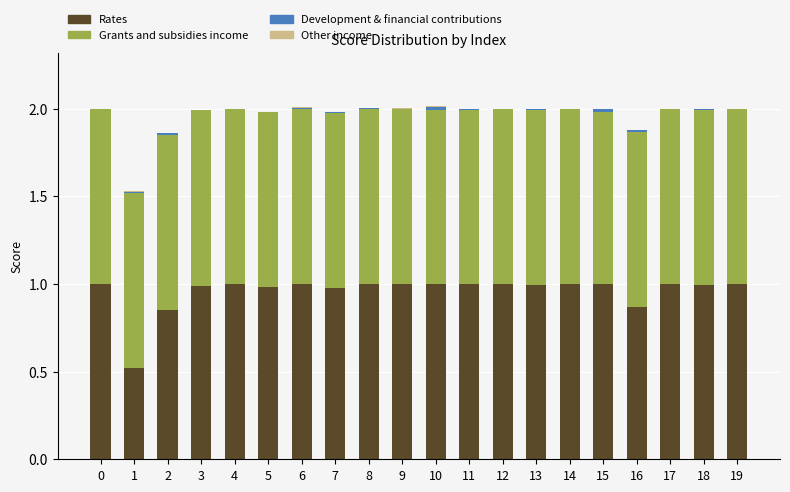

True or false: Rates has a value of 1.5 at 8.

False